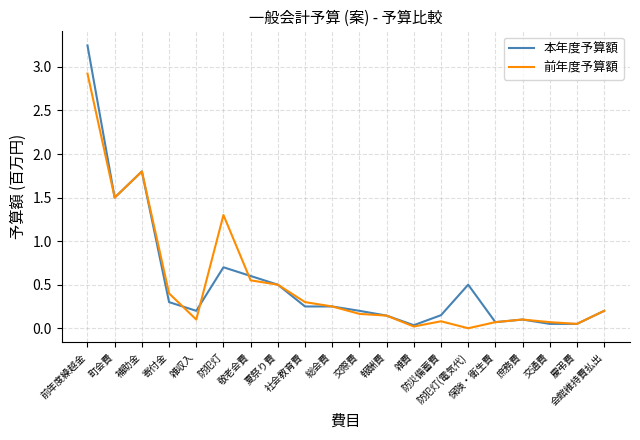

Which series has the largest range (max minus min)?

本年度予算額